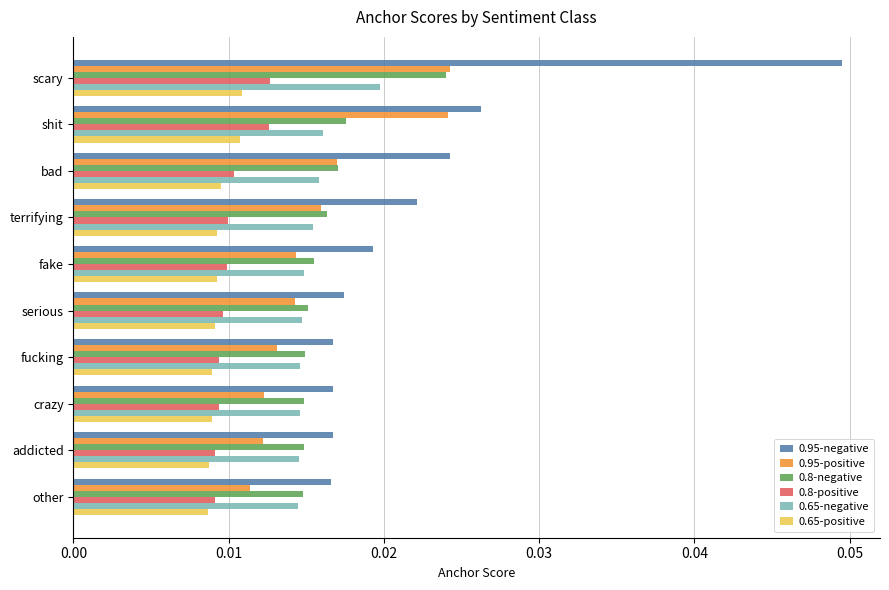

Count the 0.8-positive values in the range 0 to 1.

10